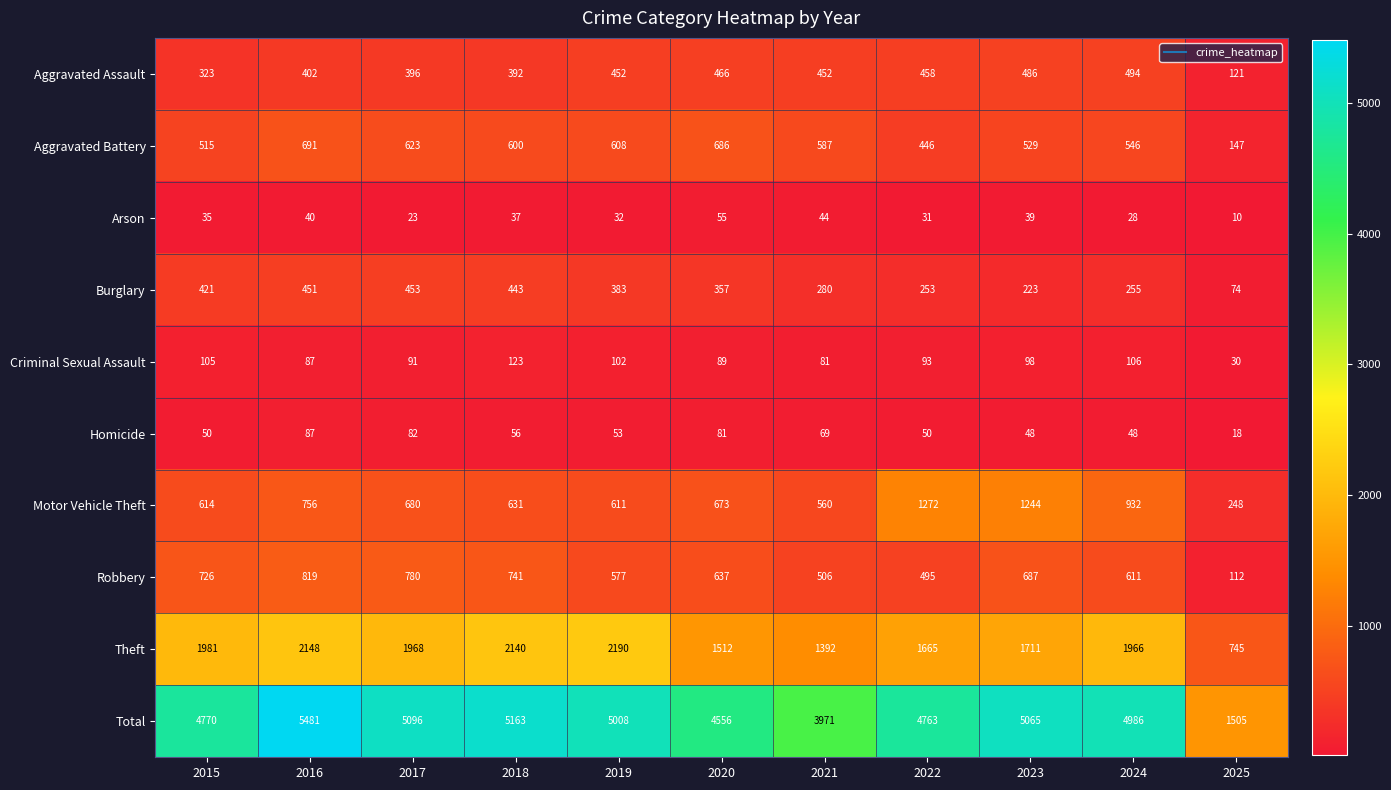

The value of Arson at 2016 is 40. True or false?

True